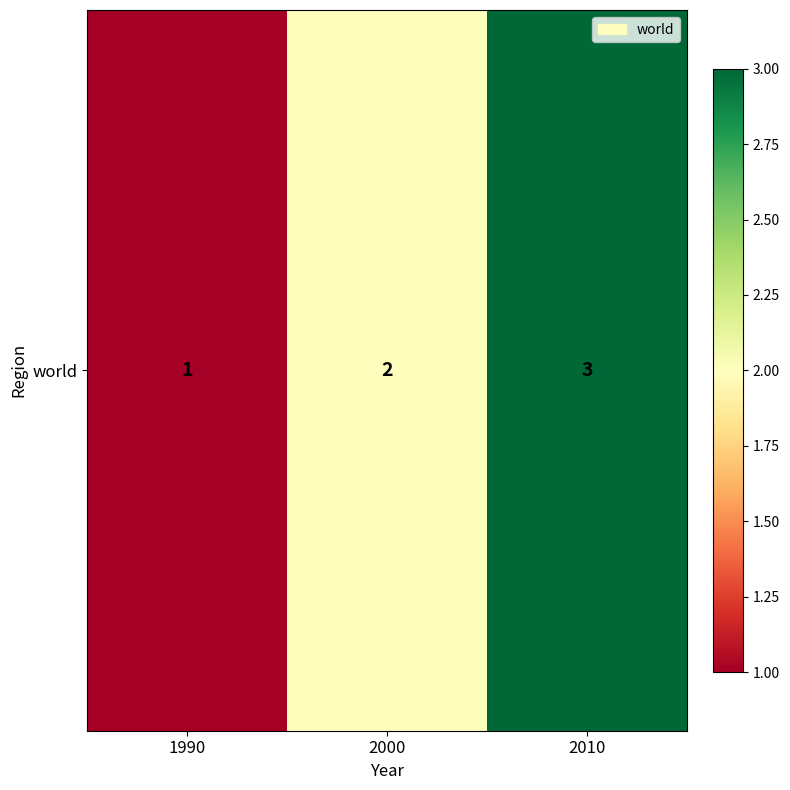

Is it true that the value at 2000 is 3?

False